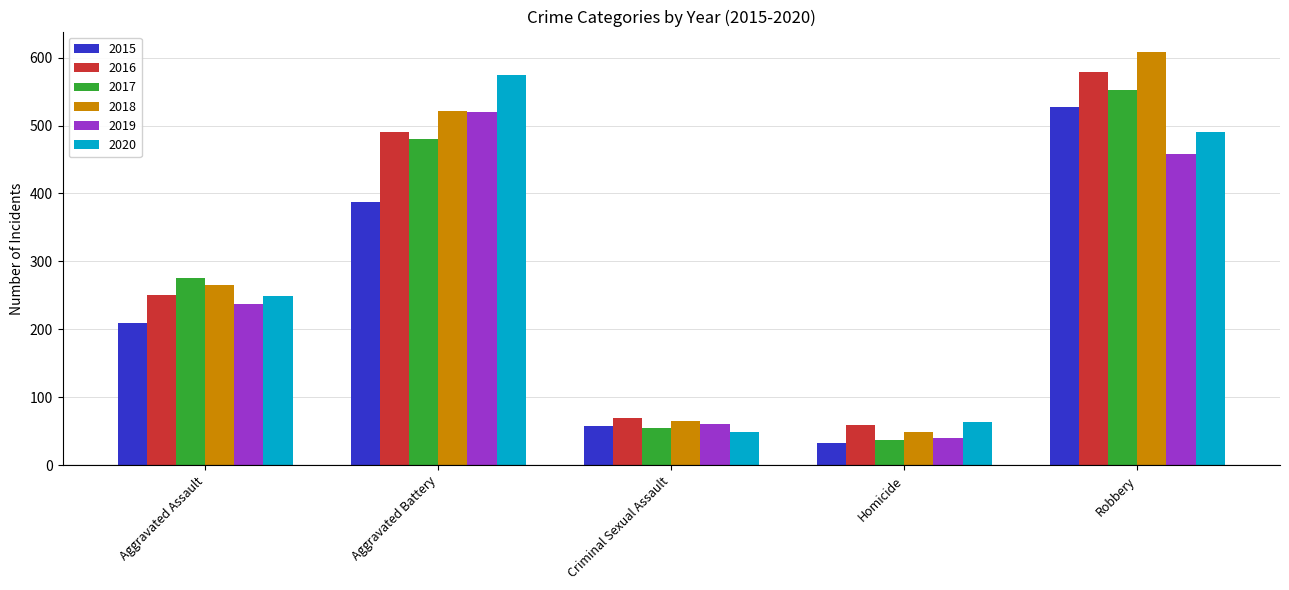

How many values in the 2018 series are below 265?

2